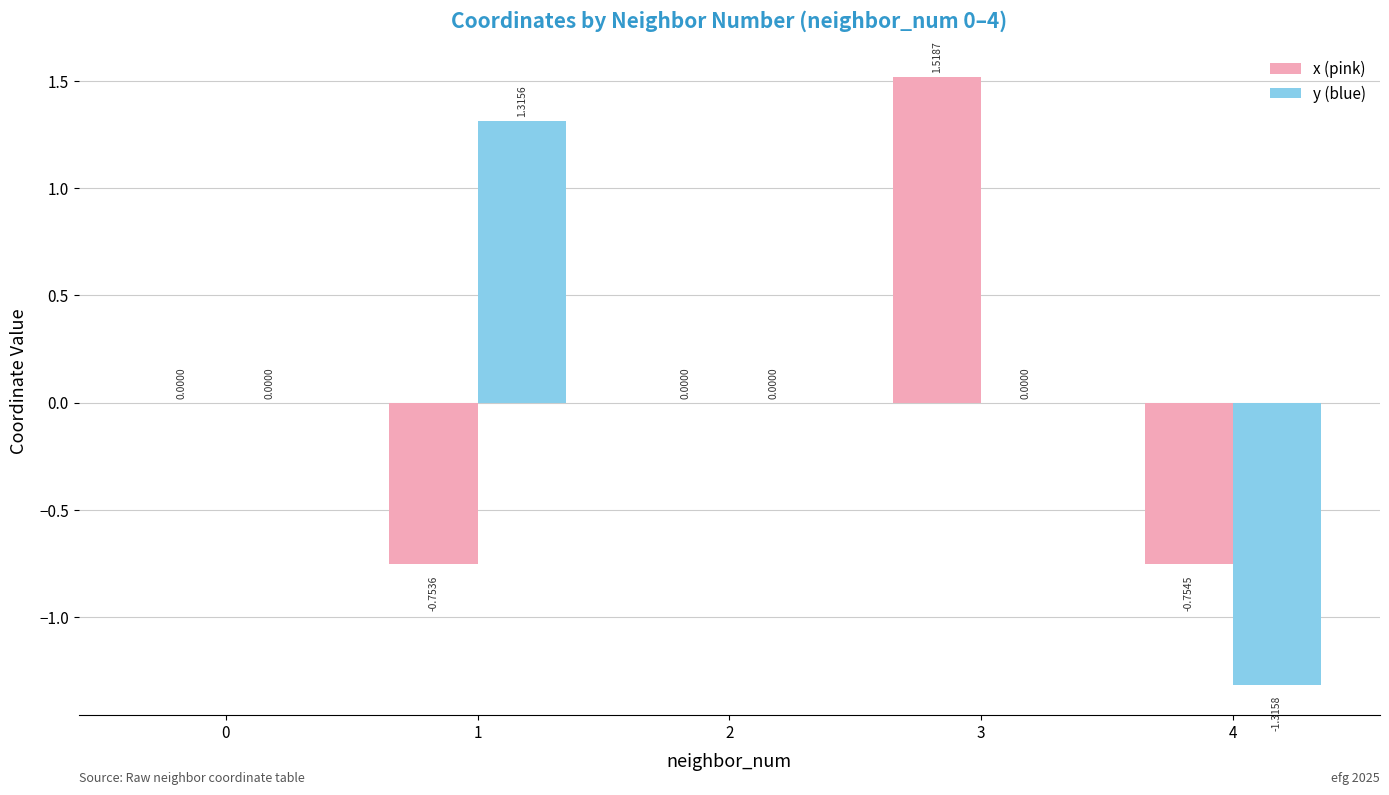

How many groups of bars are there?

5